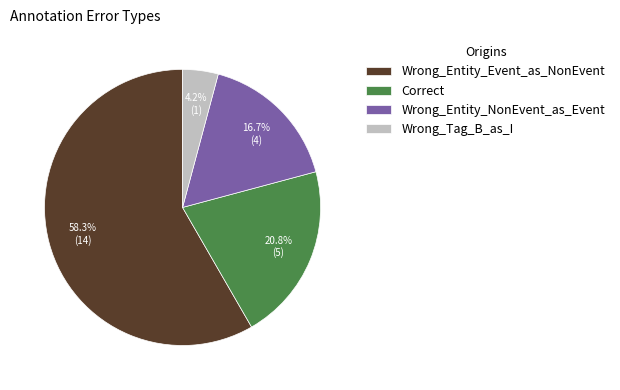

To the nearest percent, what portion does Wrong_Entity_Event_as_NonEvent represent?

58%